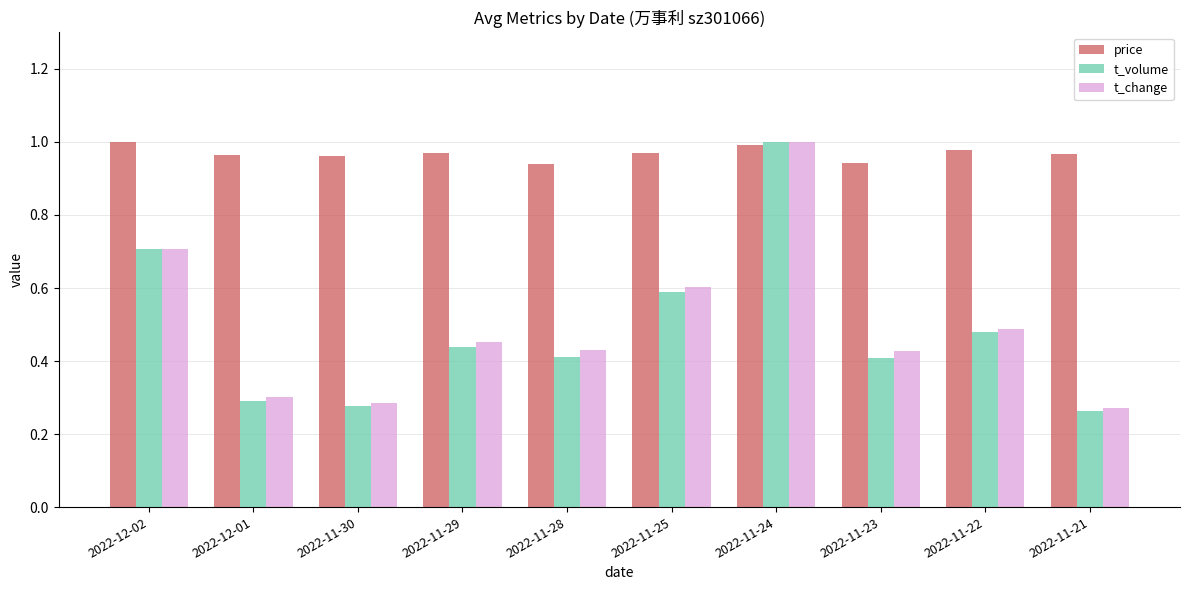

What is the difference between the price values at 2022-12-02 and 2022-11-28?

0.1